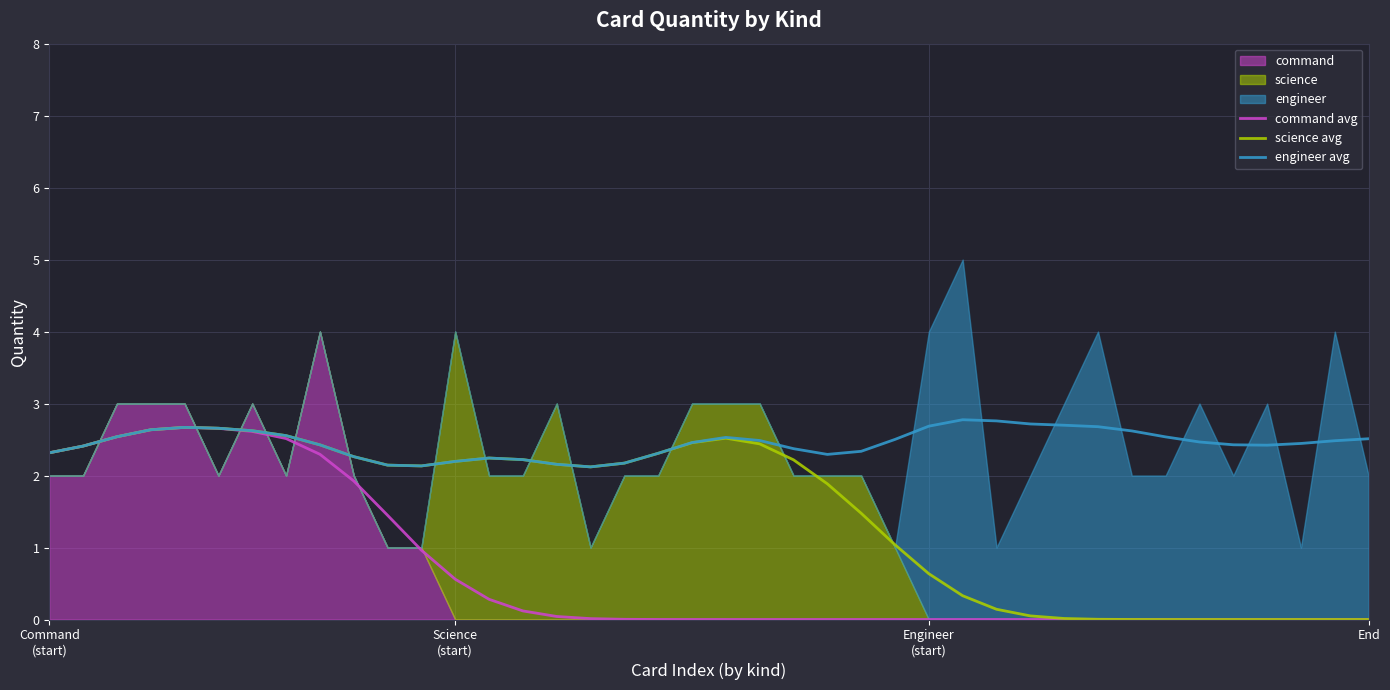

True or false: science avg has a value of 1.5 at 13.

False